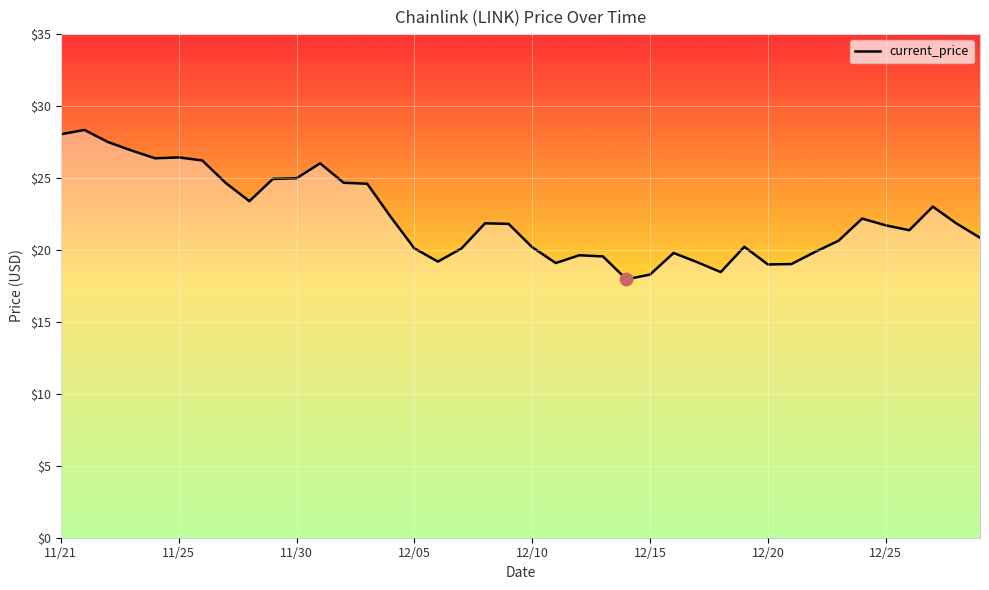

What is the smallest value displayed?

18.0